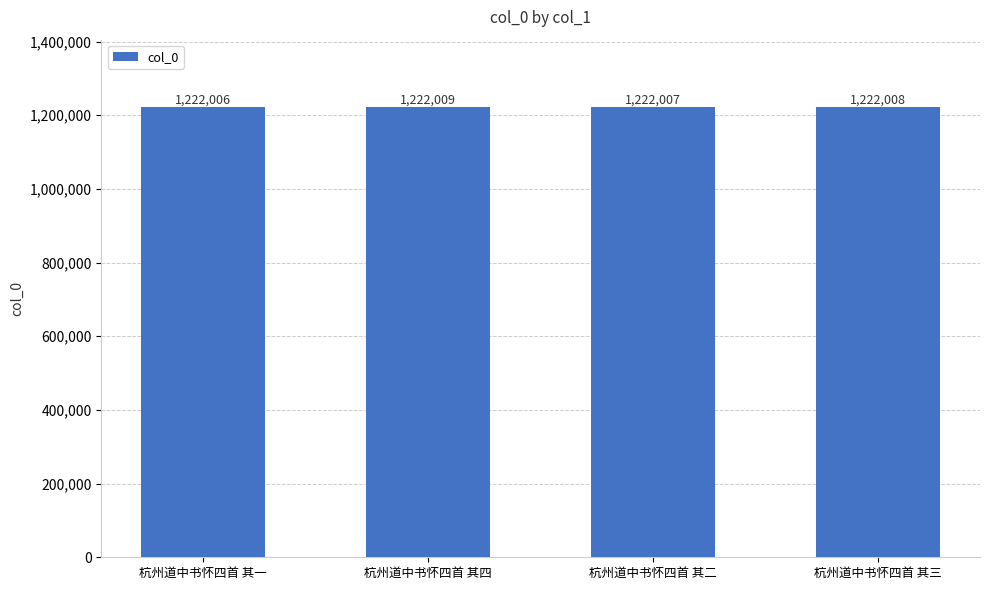

Rank the categories by value from lowest to highest.

杭州道中书怀四首 其一, 杭州道中书怀四首 其二, 杭州道中书怀四首 其三, 杭州道中书怀四首 其四